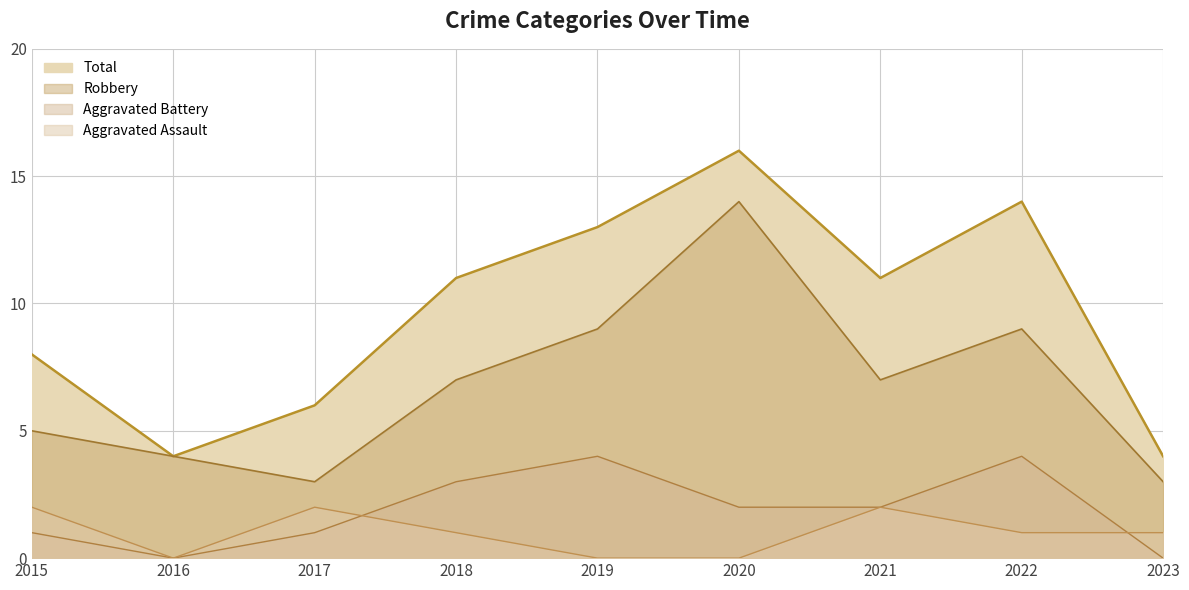

Which series has the largest range (max minus min)?

Total